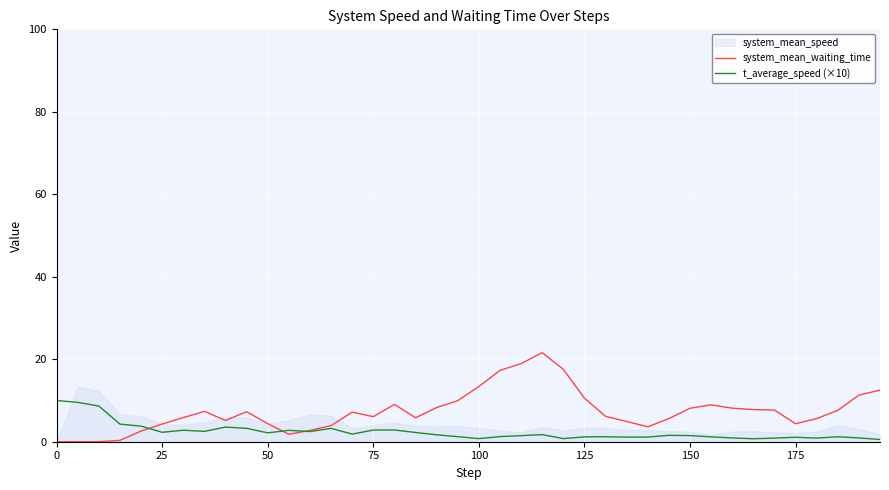

What is the highest value of the t_average_speed (×10) series?

10.0